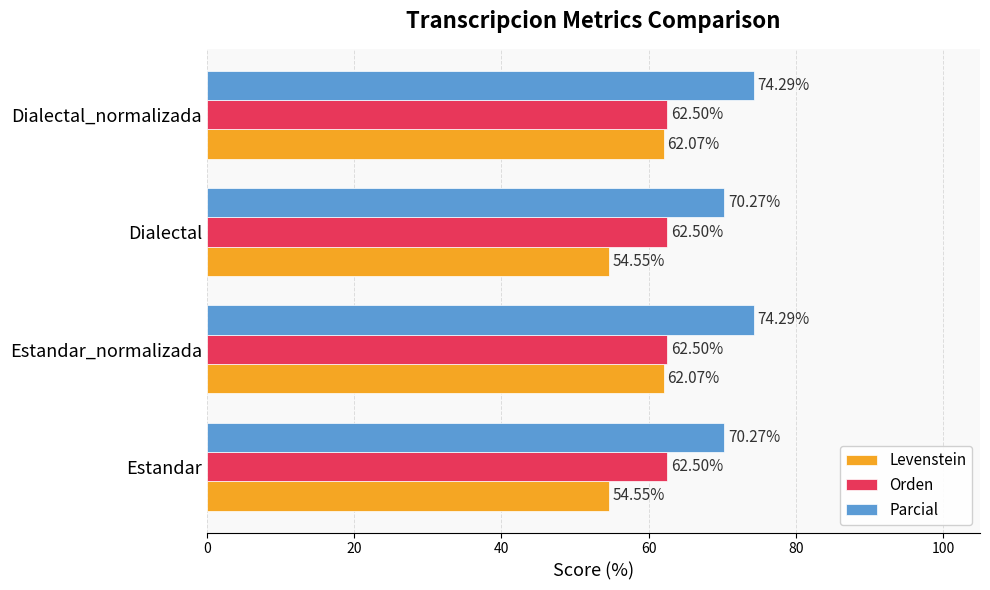

List the series in order of their peak value, lowest first.

Levenstein, Orden, Parcial